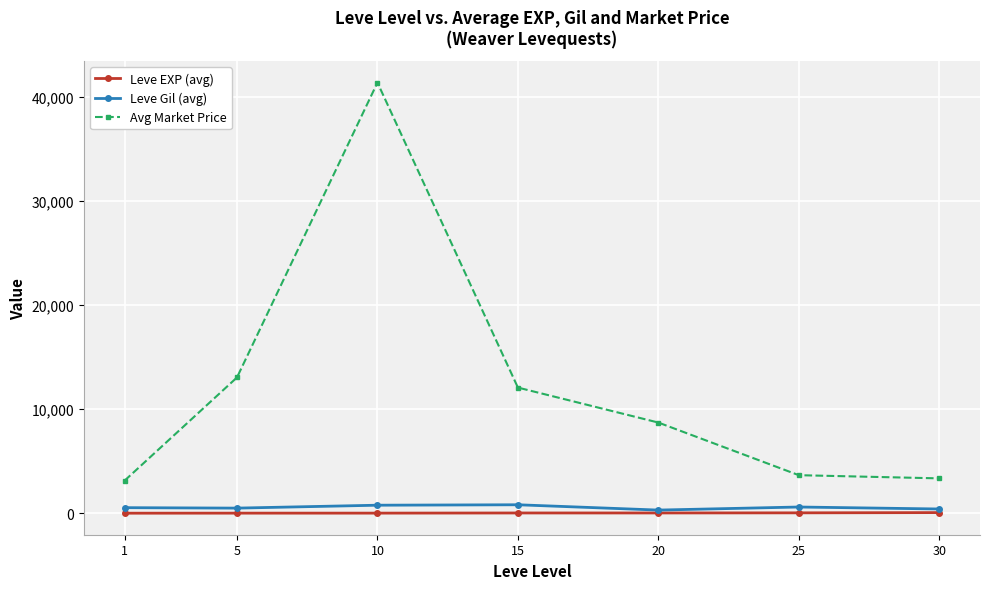

In Avg Market Price, how many points are higher than both neighbors (excluding endpoints)?

1